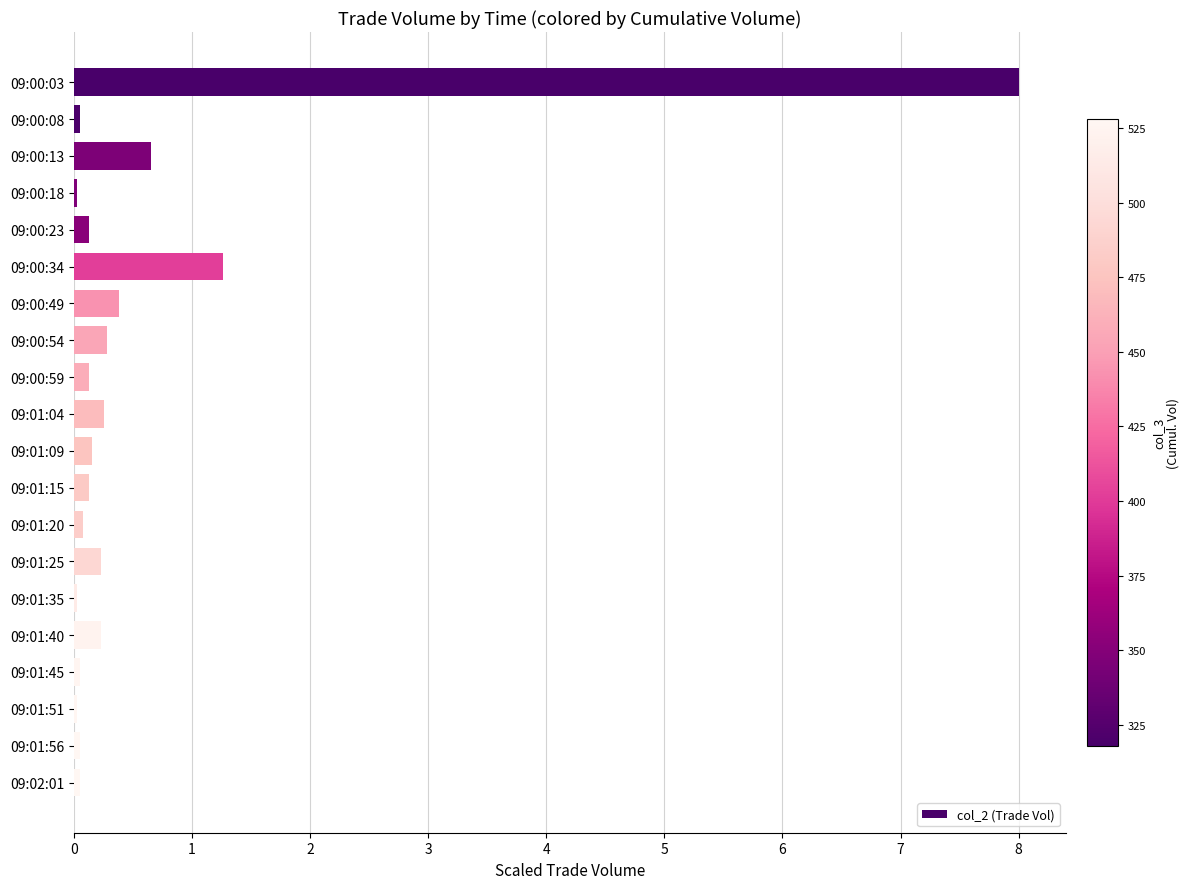

What is the greatest value displayed?

8.0